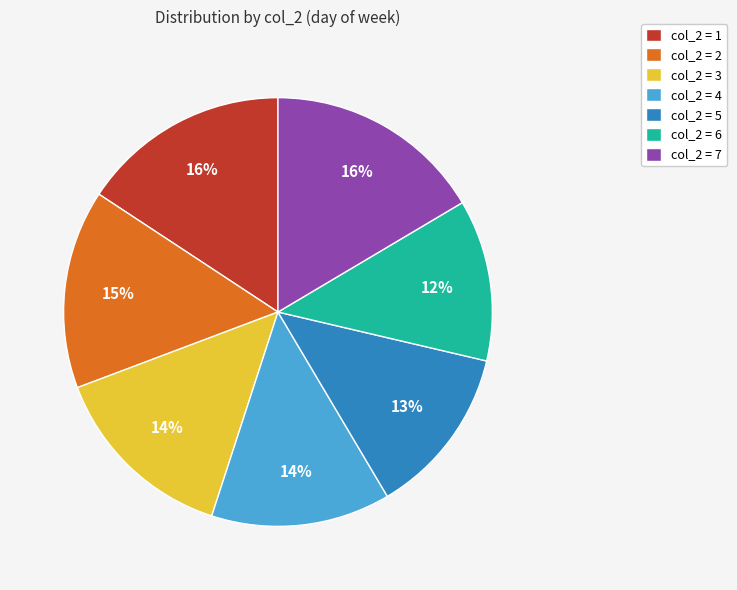

To the nearest percent, what is the difference between the largest and smallest slice percentages?

4%